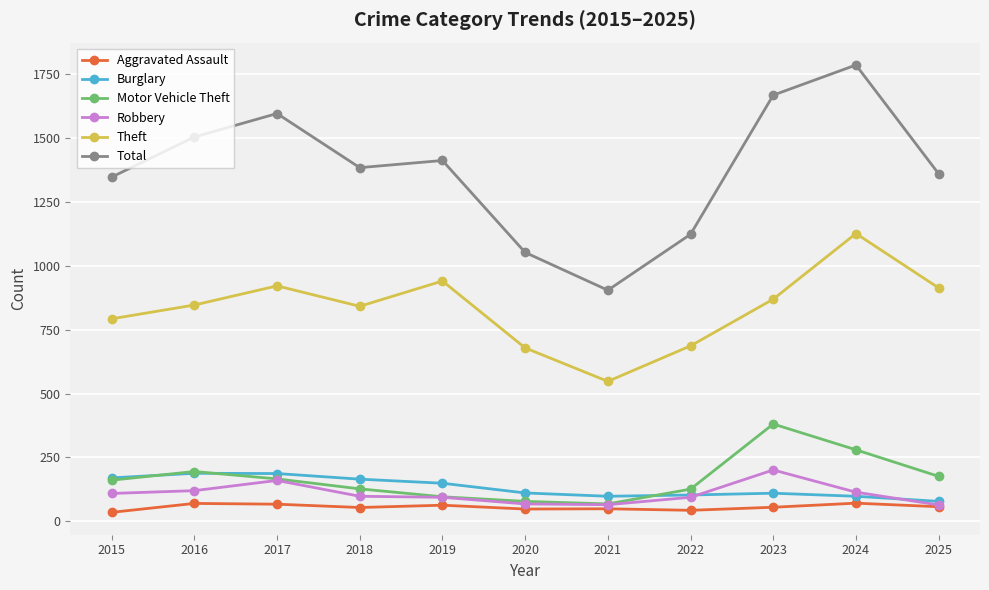

In Theft, how many points are higher than both neighbors (excluding endpoints)?

3